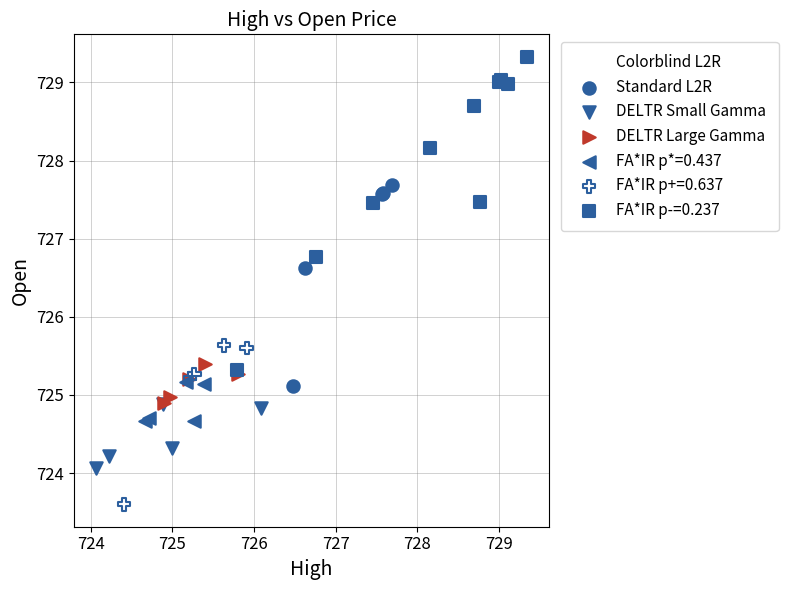

Which series reaches the minimum Y coordinate?

FA*IR p+=0.637